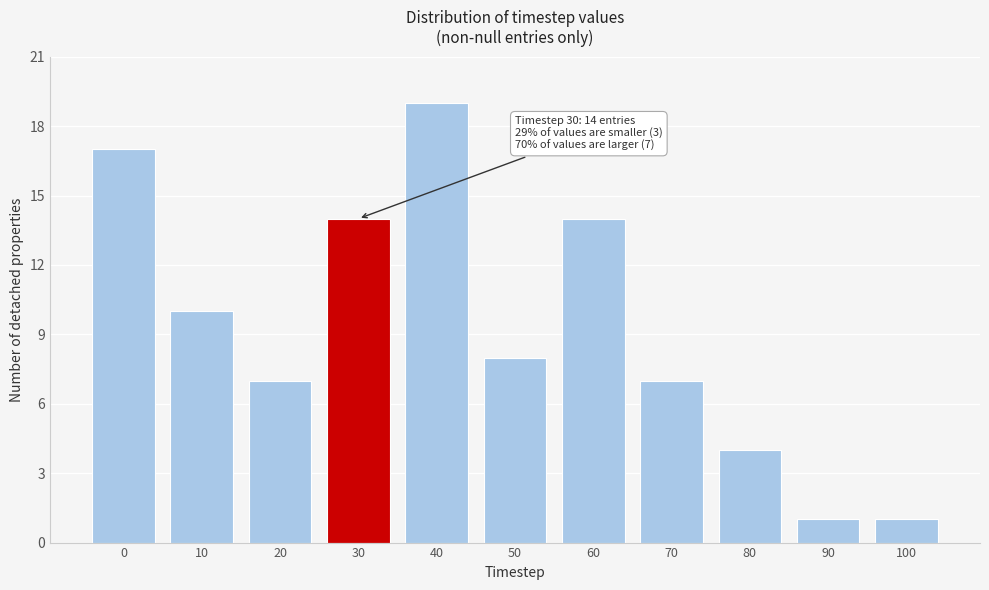

Reading left to right, transcribe all the data shown in this chart.

0=17	10=10	20=7	30=14	40=19	50=8	60=14	70=7	80=4	90=1	100=1